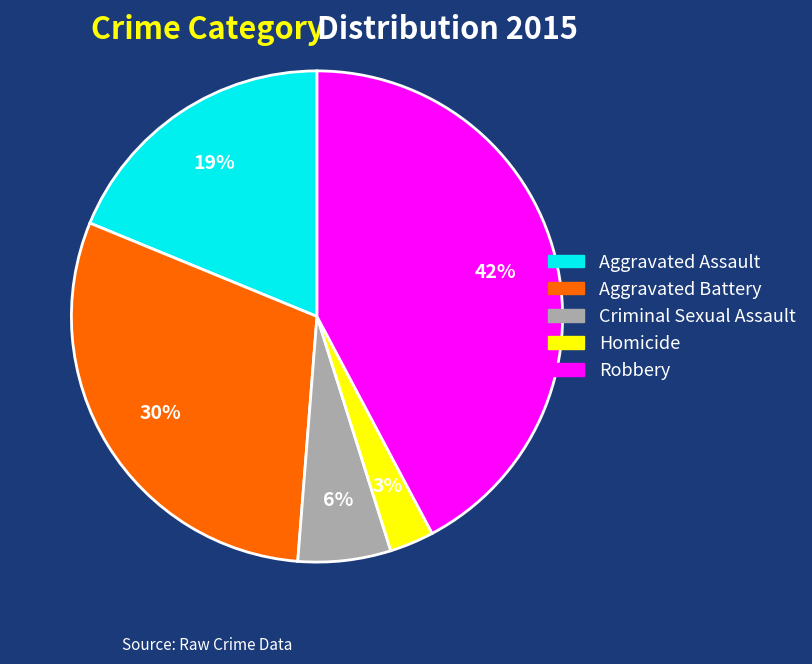

Is there any slice that represents more than half of the pie?

No